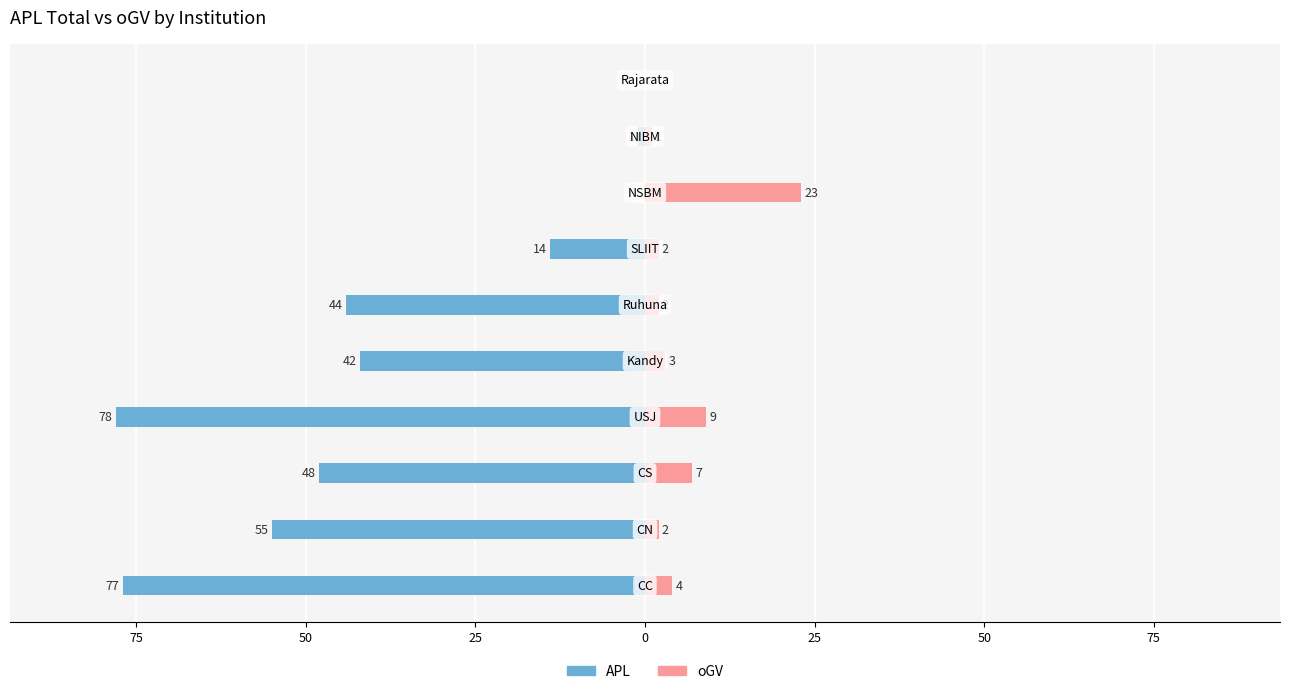

At how many categories does at least one series exceed -35?

10